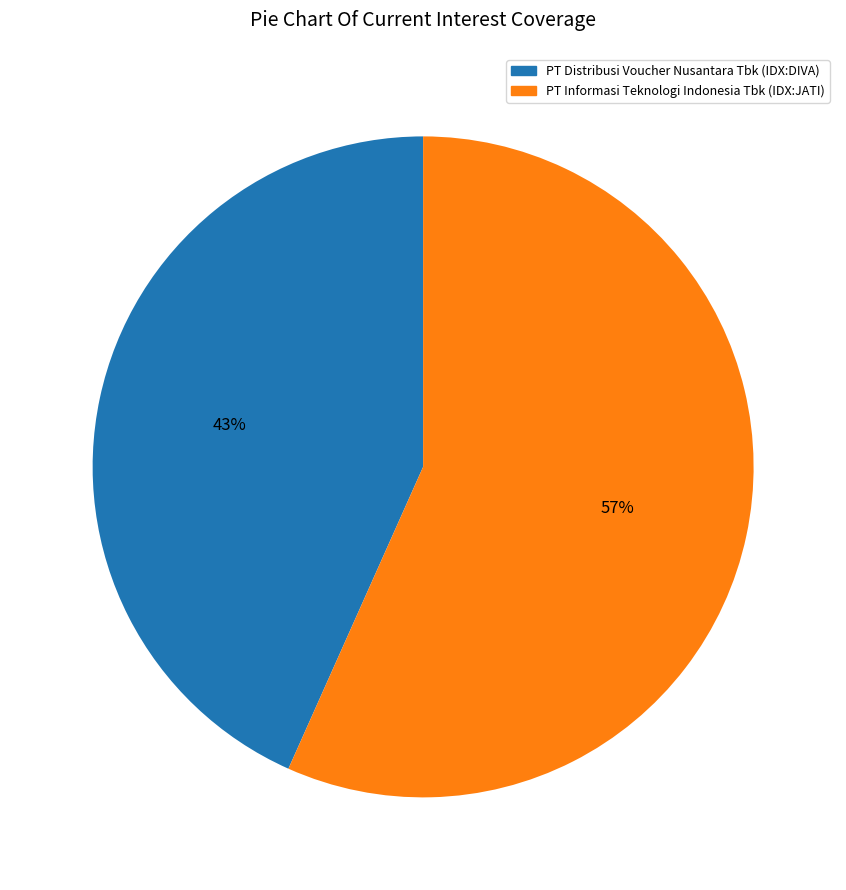

What percentage is the PT Informasi Teknologi Indonesia Tbk (IDX:JATI) slice, to the nearest percent?

57%